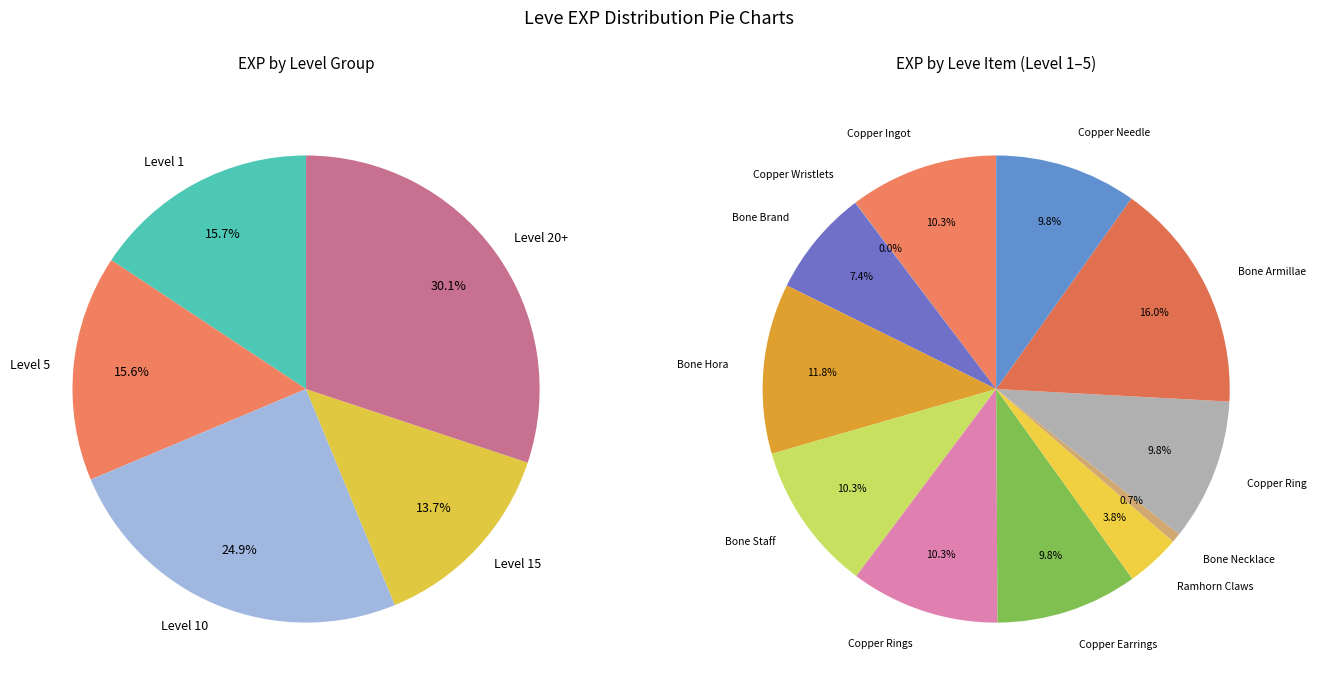

Is there a majority slice in this chart?

No